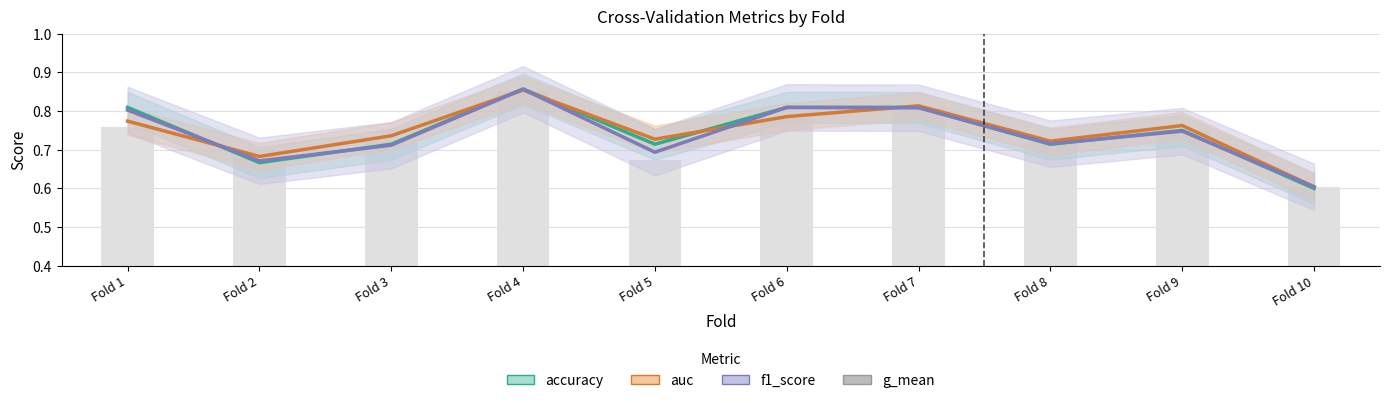

Which has a higher value, Fold 7 or Fold 1?

Fold 7